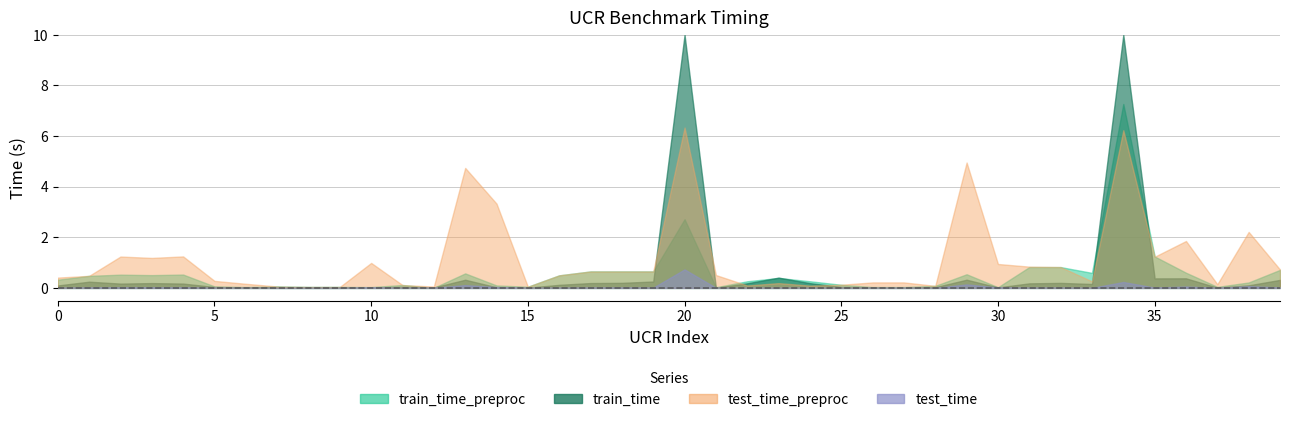

At 36, list the series in order from smallest to largest.

test_time, train_time, train_time_preproc, test_time_preproc